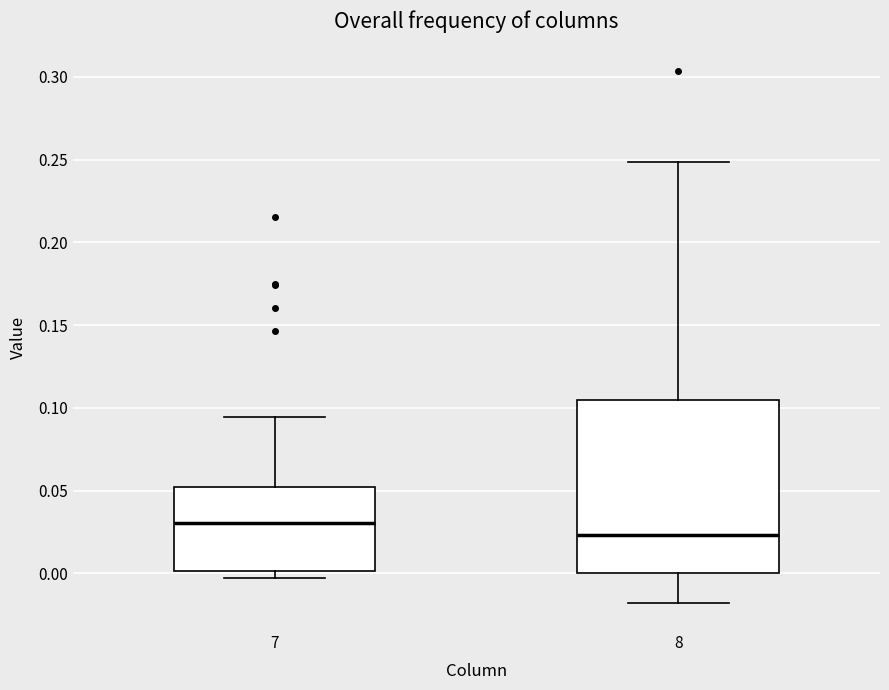

Reading left to right, transcribe this box plot: for each box, give where its median line is, the range the box spans, and where its two whiskers end, as read against the y-axis. The values are not printed on the chart, so give them approximately, as read against the axis.

7: median 0.030, box 0.000 to 0.050, whiskers -0.005 to 0.095
8: median 0.025, box 0.000 to 0.105, whiskers -0.020 to 0.250